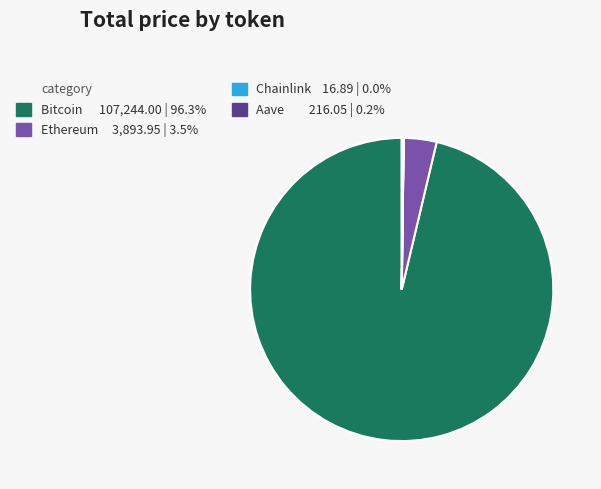

Is there any slice that represents more than half of the pie?

Yes